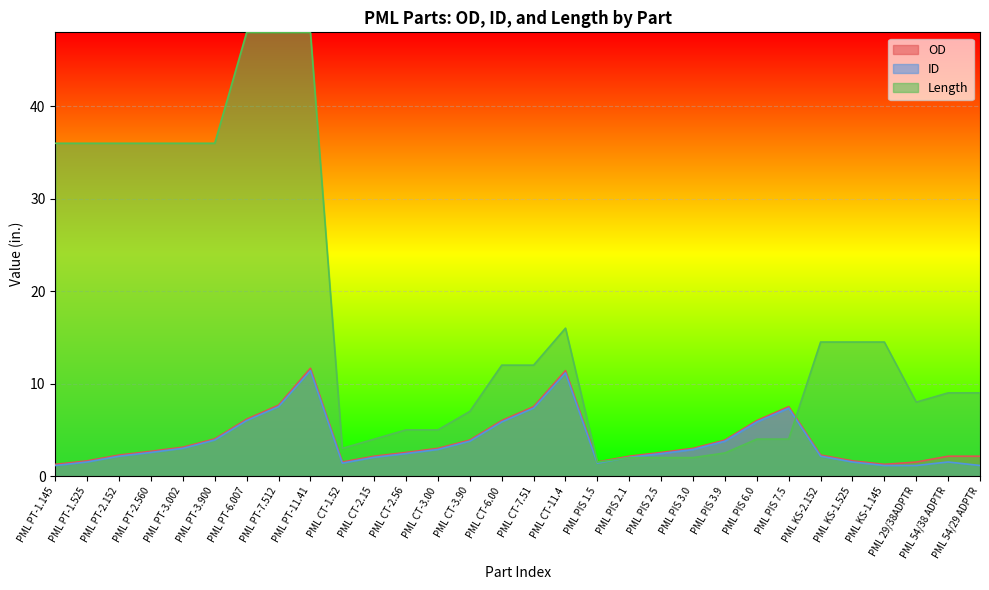

Where do ID and Length first cross each other?

PML PIS 1.5 and PML PIS 2.1